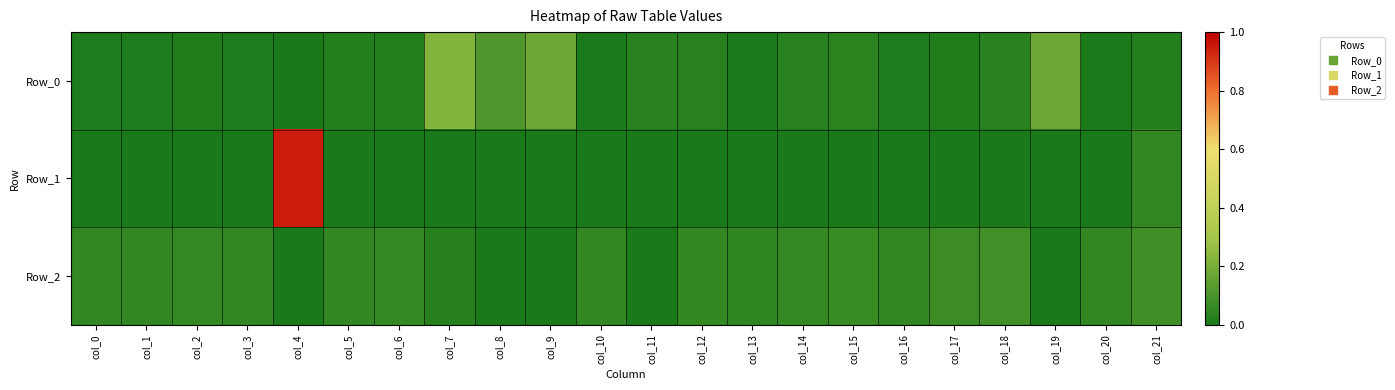

Reading left to right, transcribe all the data shown in this chart.

Row_0: col_0=0.0	col_1=0.0	col_2=0.0	col_3=0.0	col_4=0.0	col_5=0.0	col_6=0.0	col_7=0.2	col_8=0.1	col_9=0.2	col_10=0.0	col_11=0.0	col_12=0.0	col_13=0.0	col_14=0.0	col_15=0.0	col_16=0.0	col_17=0.0	col_18=0.0	col_19=0.2	col_20=0.0	col_21=0.0
Row_1: col_0=-0.0	col_1=-0.0	col_2=-0.0	col_3=-0.0	col_4=0.9	col_5=-0.0	col_6=-0.0	col_7=-0.0	col_8=-0.0	col_9=-0.0	col_10=-0.0	col_11=-0.0	col_12=-0.0	col_13=-0.0	col_14=-0.0	col_15=-0.0	col_16=-0.0	col_17=-0.0	col_18=-0.0	col_19=-0.0	col_20=0.0	col_21=0.1
Row_2: col_0=0.1	col_1=0.1	col_2=0.1	col_3=0.1	col_4=-0.0	col_5=0.1	col_6=0.1	col_7=0.0	col_8=-0.0	col_9=-0.0	col_10=0.1	col_11=-0.0	col_12=0.1	col_13=0.1	col_14=0.1	col_15=0.1	col_16=0.1	col_17=0.1	col_18=0.1	col_19=-0.0	col_20=0.1	col_21=0.1